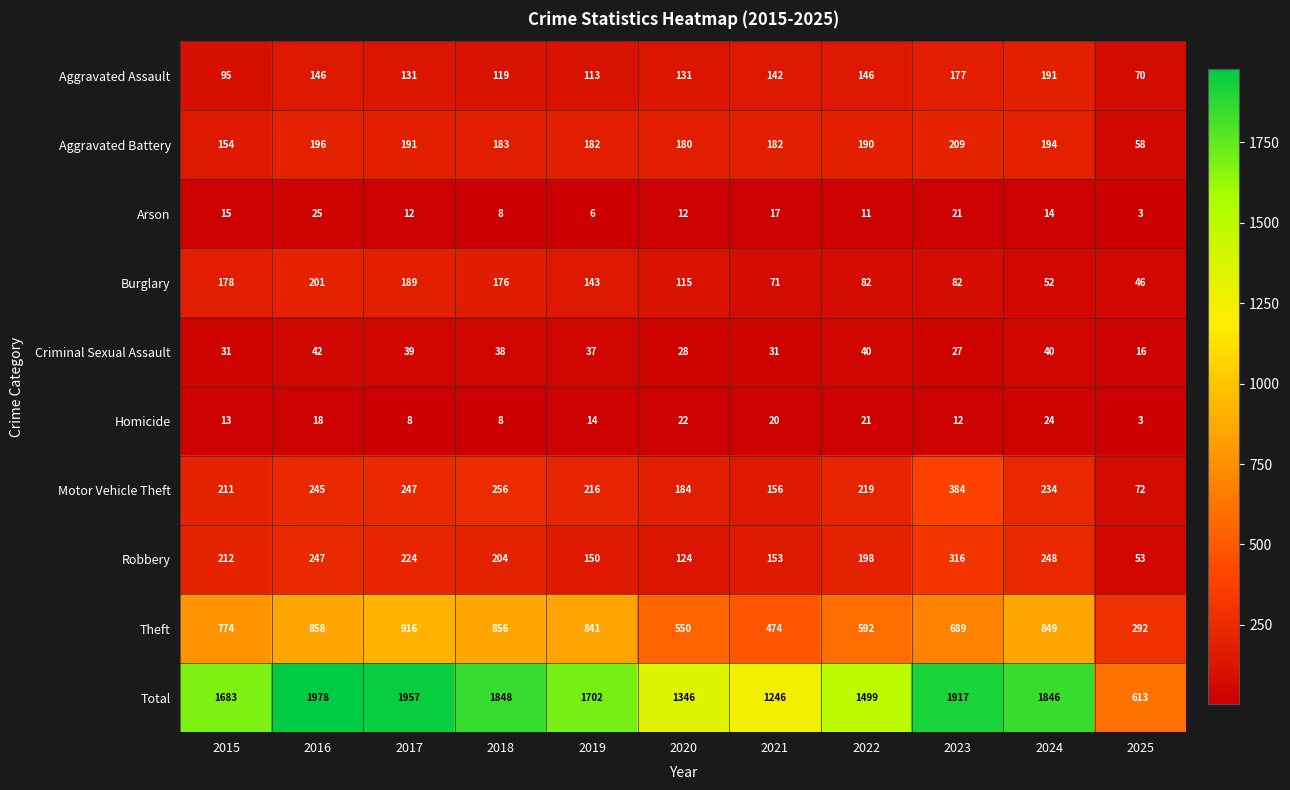

What is the average value of the Robbery series?

194